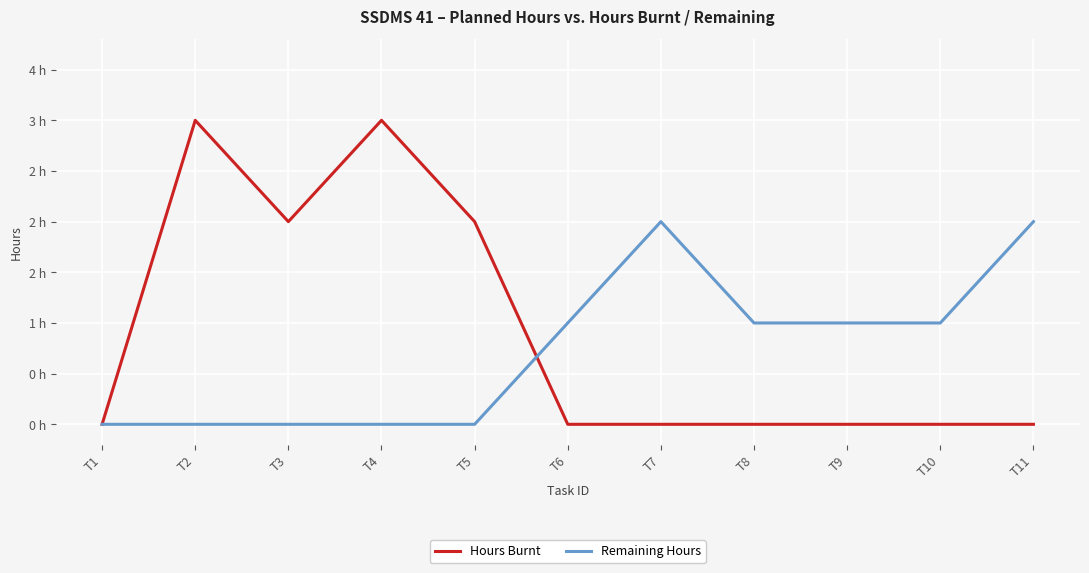

What are all the series names shown in the legend?

Hours Burnt, Remaining Hours